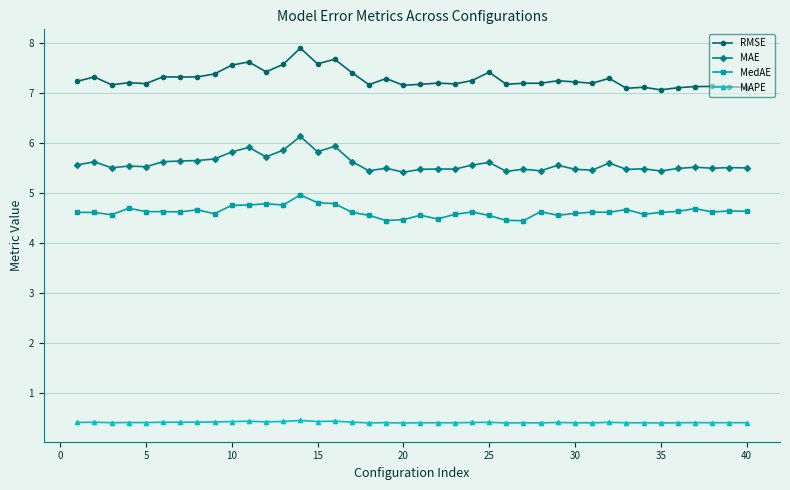

True or false: MedAE and MAE intersect in this chart.

False